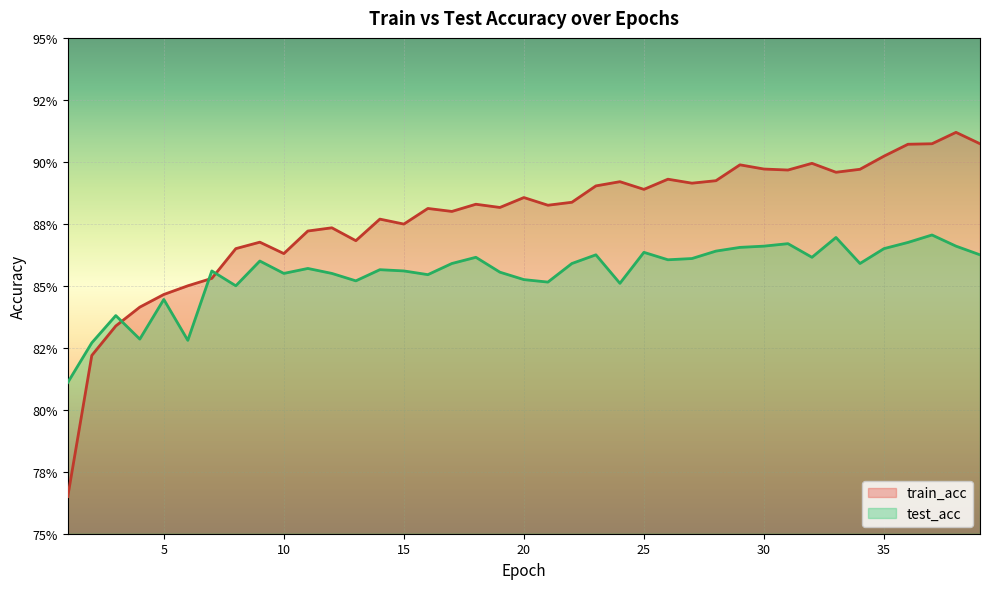

What is the value of the test_acc point at the 36th from the left?

0.9